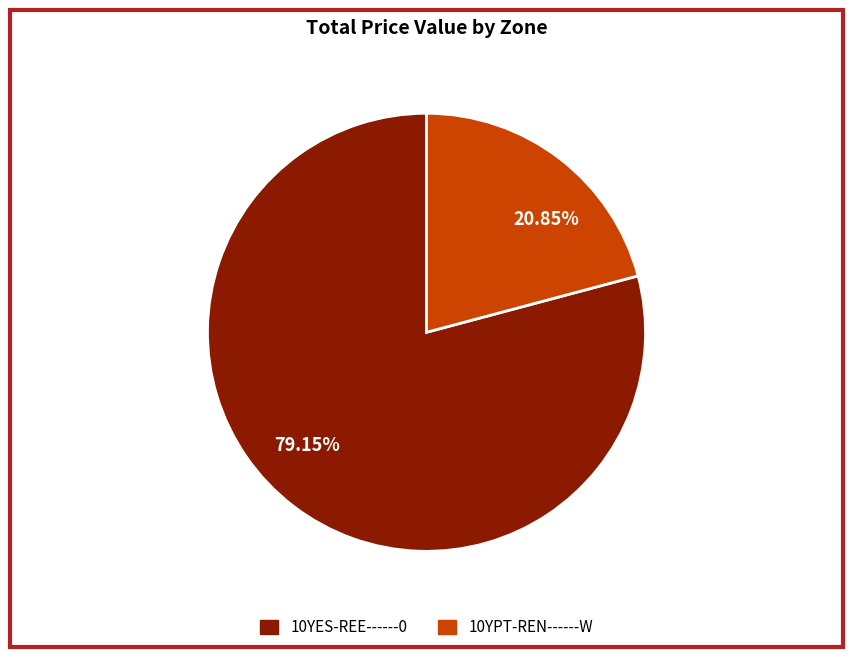

Combined, do 20.85% and 79.15% account for over 50%?

Yes